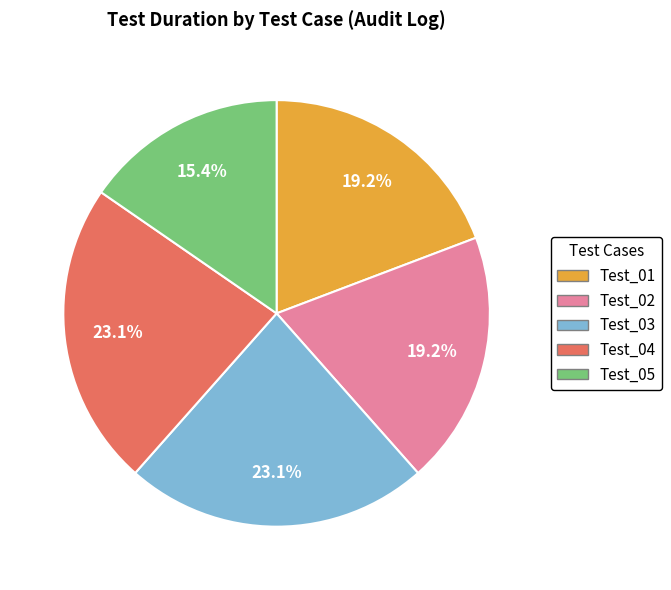

Between Test_02 and Test_04, which is larger?

Test_04